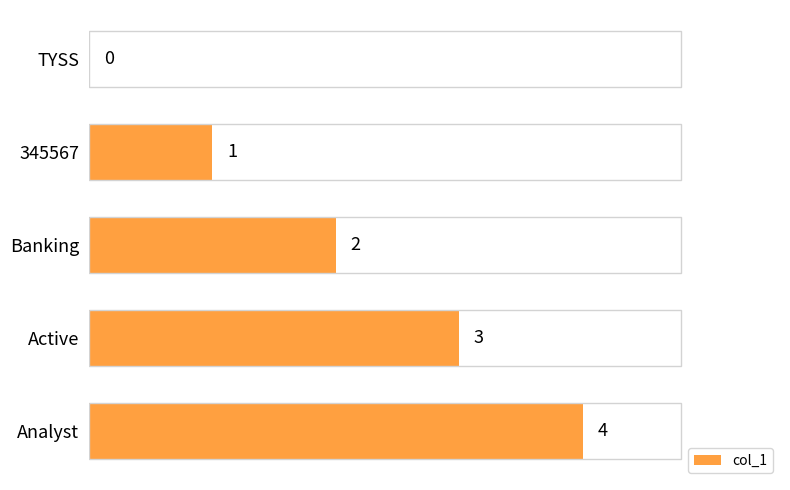

What is the maximum value shown in the chart?

4